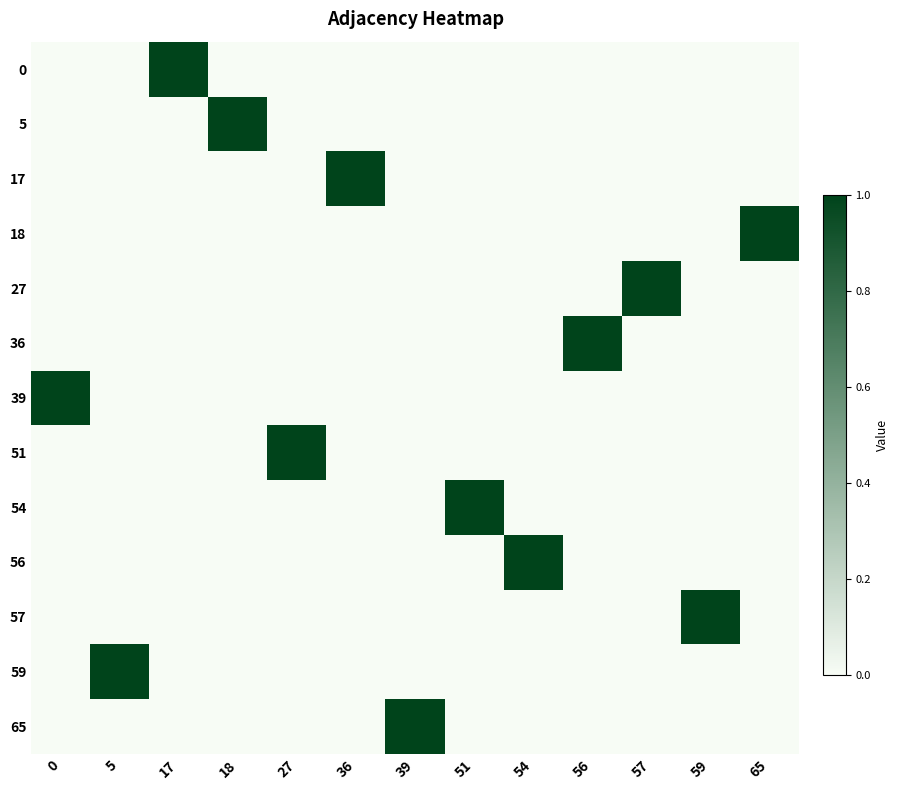

Count the number of data series in this chart.

13